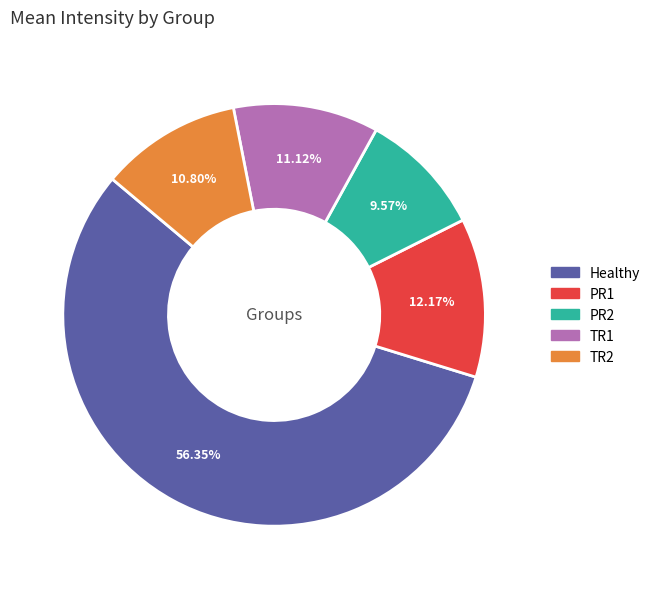

True or false: PR2 accounts for 10% of the total.

True